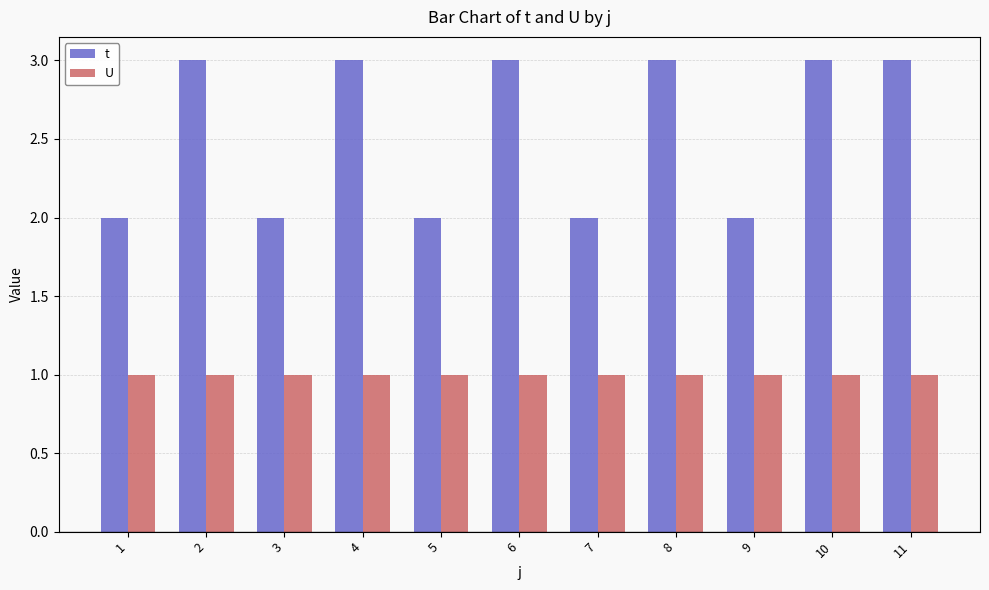

Reading right to left, list all the values displayed in this chart.

t: 11=3	10=3	9=2	8=3	7=2	6=3	5=2	4=3	3=2	2=3	1=2
U: 11=1	10=1	9=1	8=1	7=1	6=1	5=1	4=1	3=1	2=1	1=1